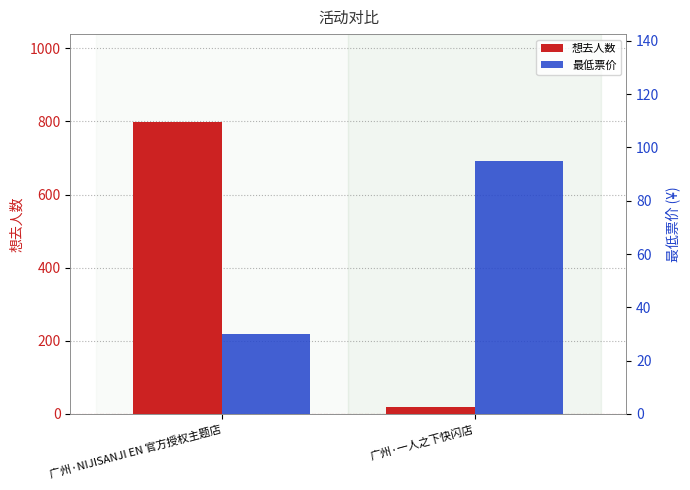

What is the label of the 2nd bar from the right?

广州·NIJISANJI EN 官方授权主题店